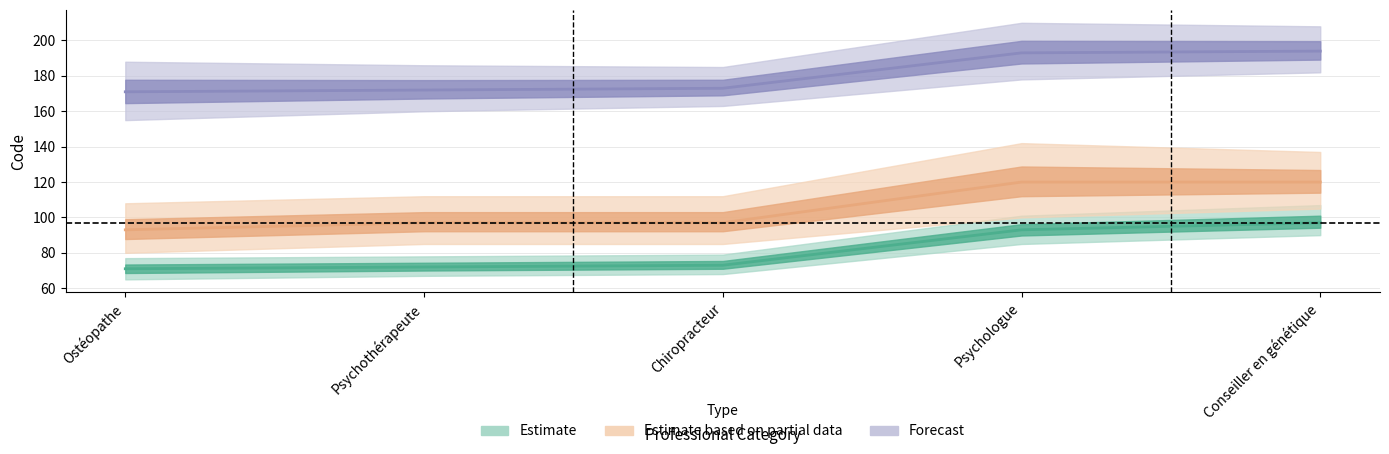

The Estimate based on partial data series shows 97 at Psychothérapeute. True or false?

True